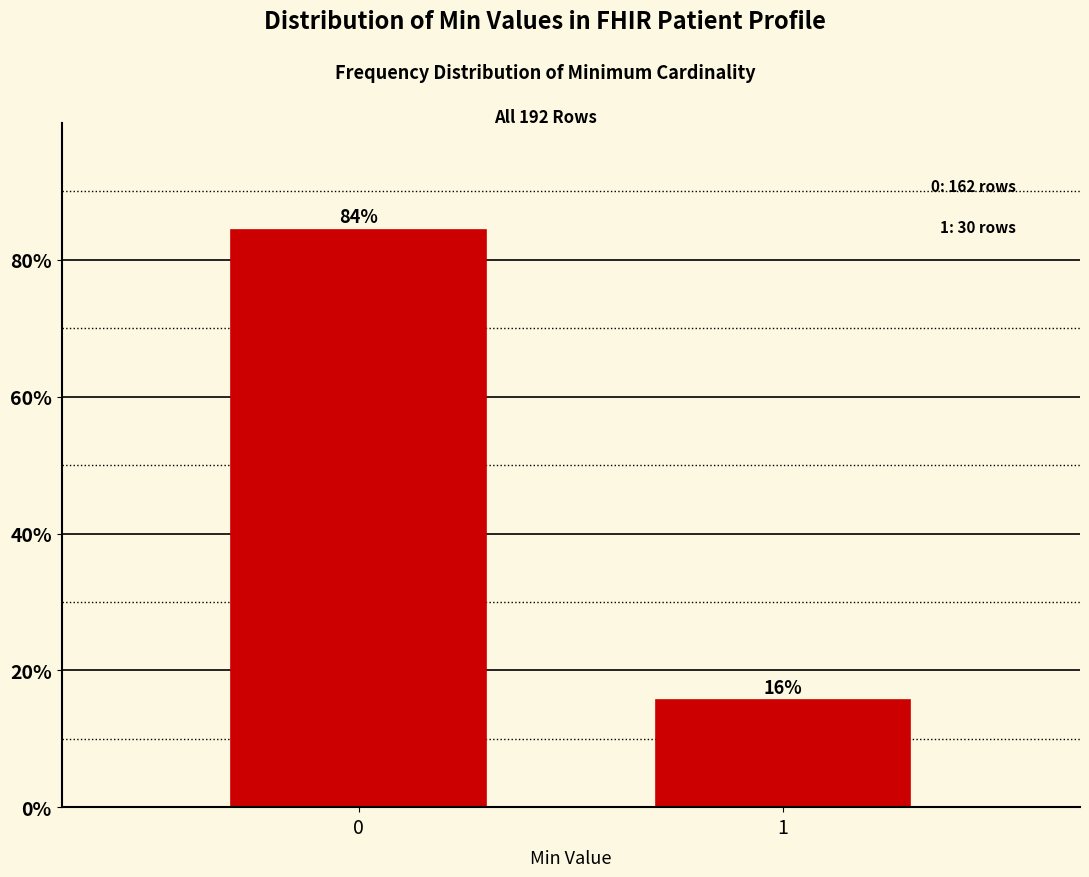

Does the chart contain any negative values?

No